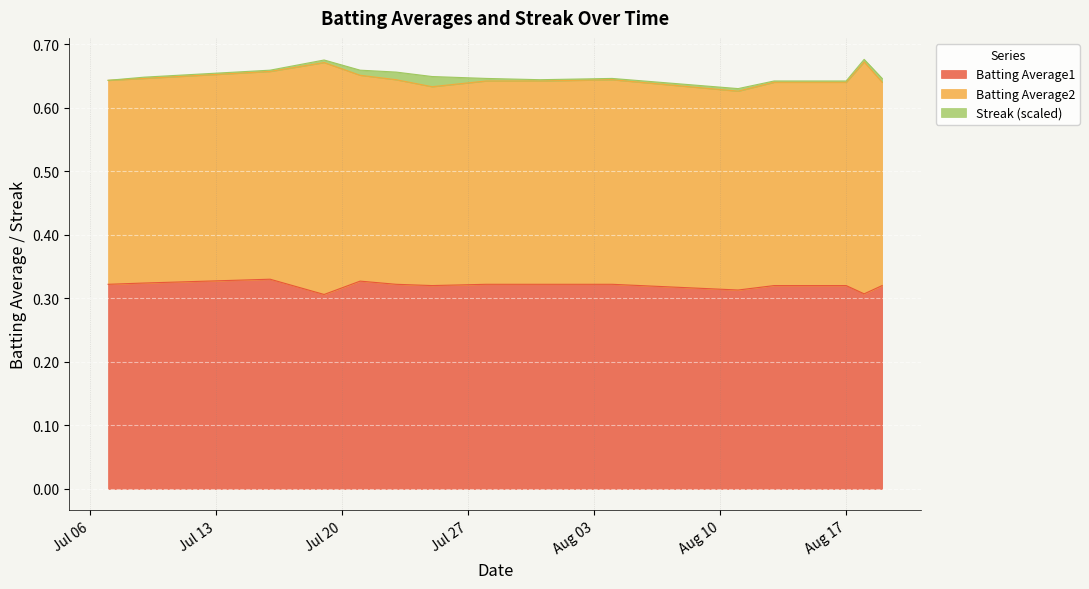

In Streak (scaled), how many points are higher than both neighbors (excluding endpoints)?

2